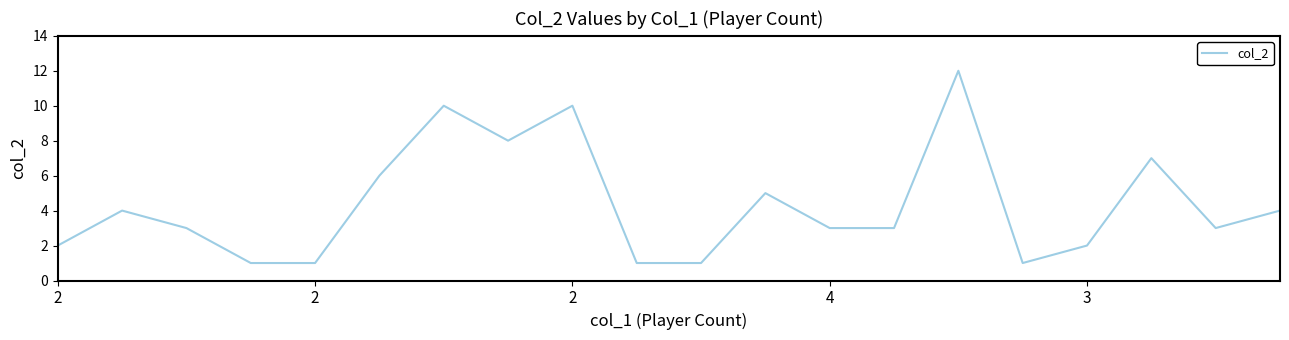

How many lines are shown in the chart?

1